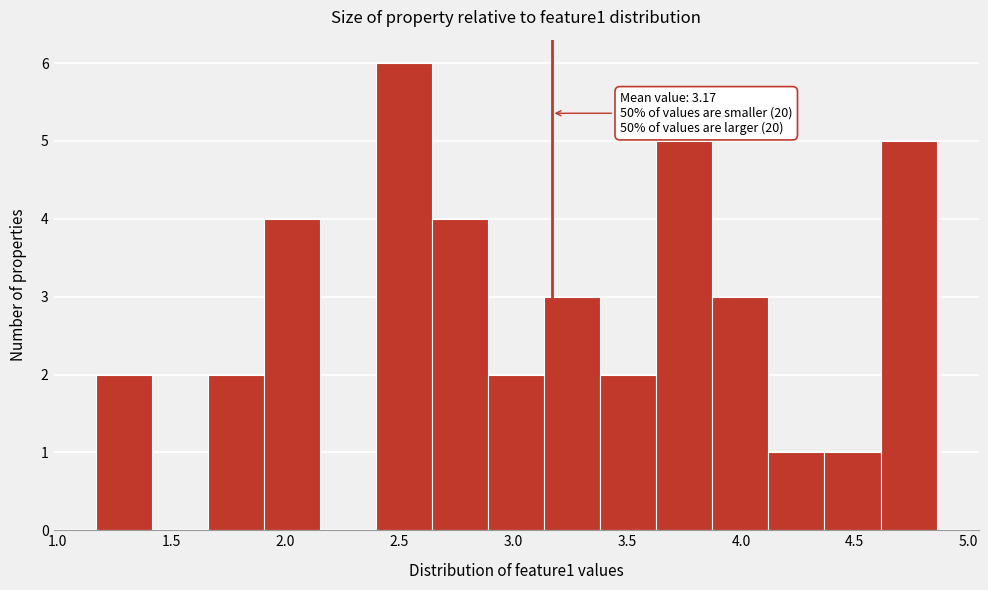

Over which range of the x-axis is the bar tallest?

2.40 to 2.65